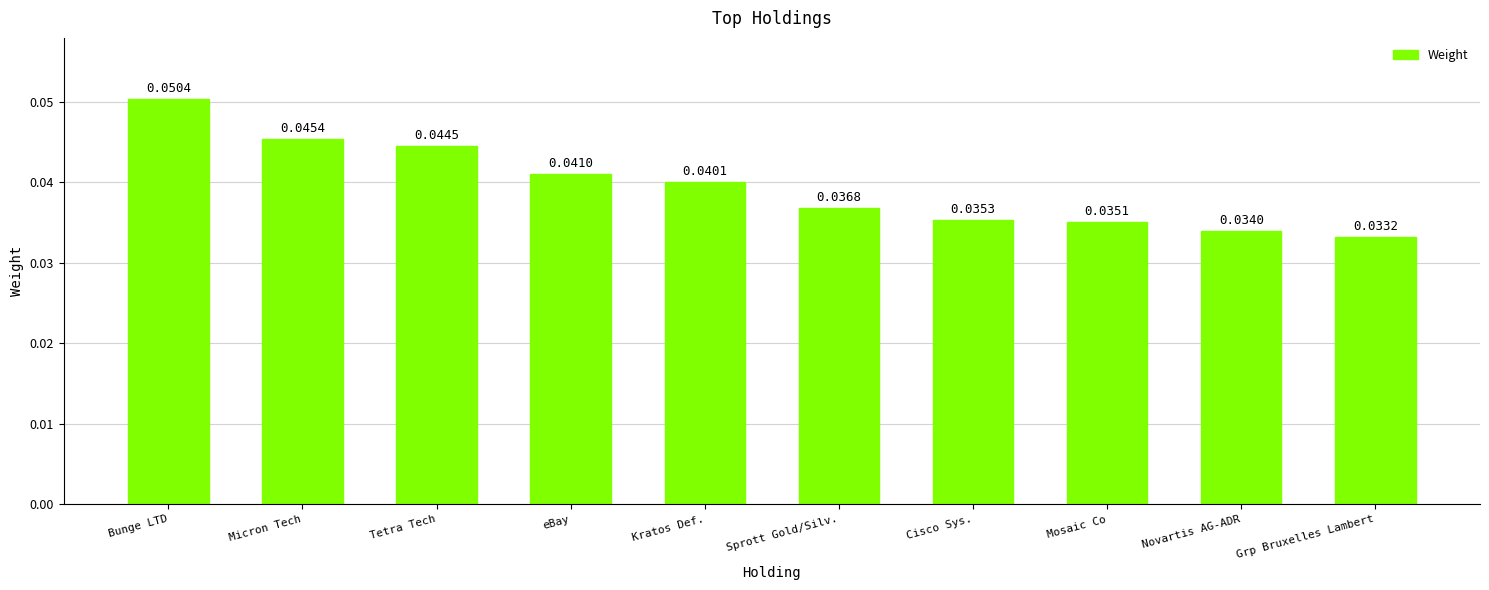

Count the number of data series in this chart.

1